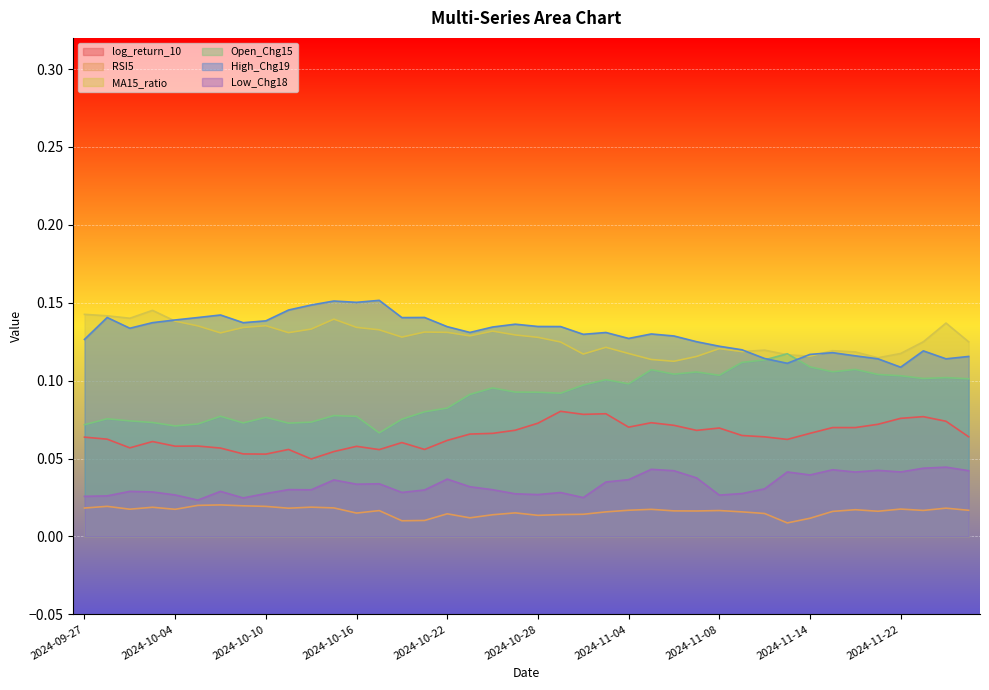

What is the total value across all series at 2024-11-21?

0.5